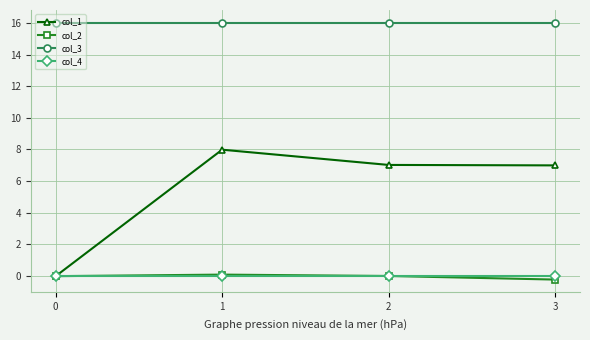

True or false: col_3 and col_2 cross at least once.

False